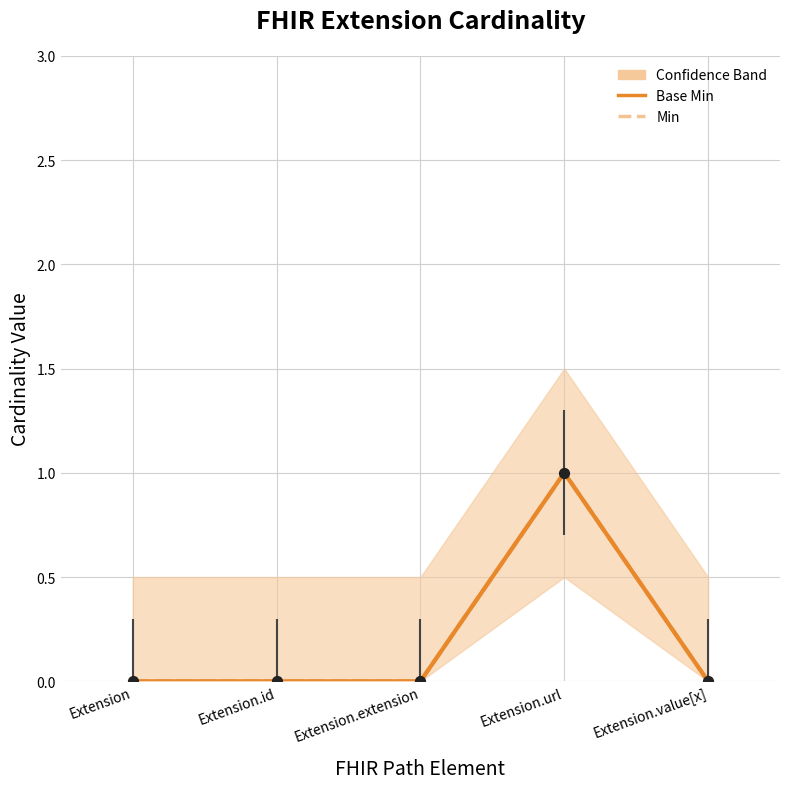

At how many categories does at least one series exceed 0?

1